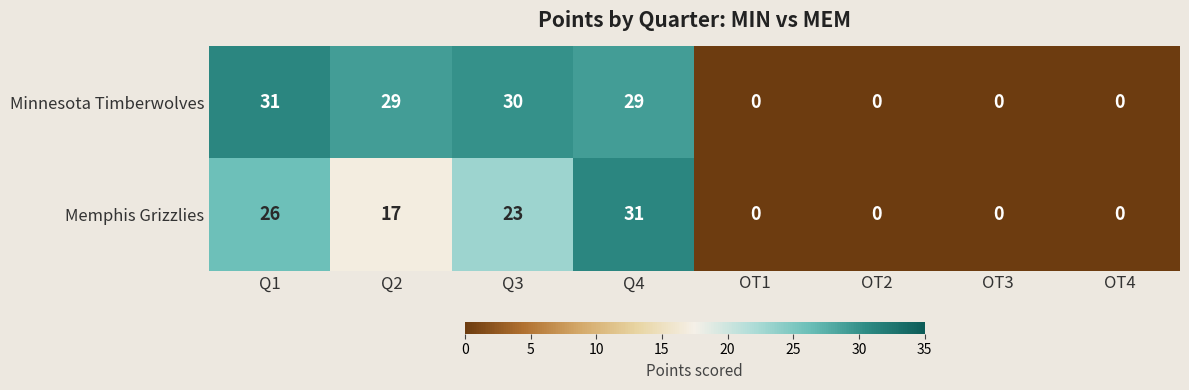

What is the sum of the Memphis Grizzlies values at OT3 and Q2?

17